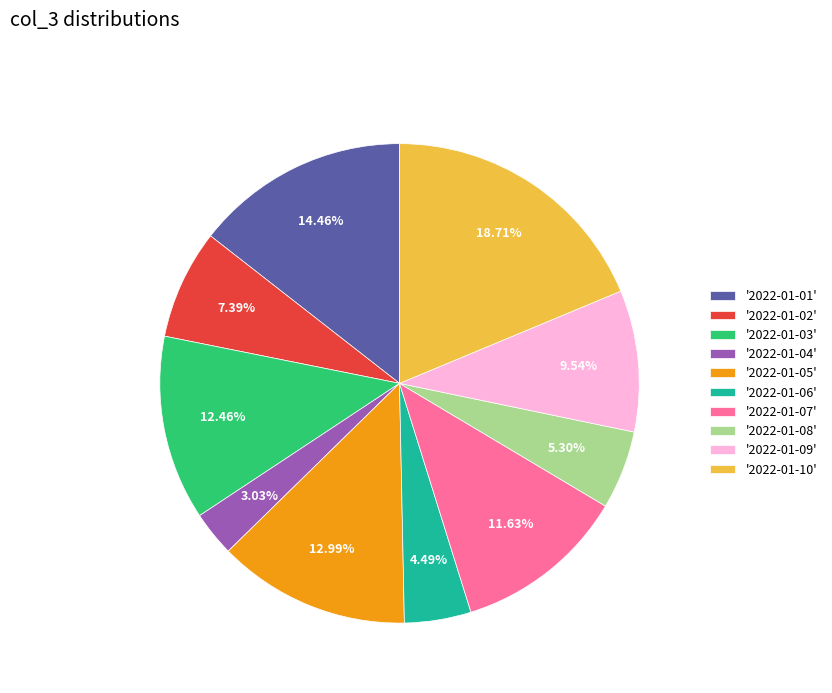

Do '2022-01-01' and '2022-01-09' together represent more than half of the pie?

No